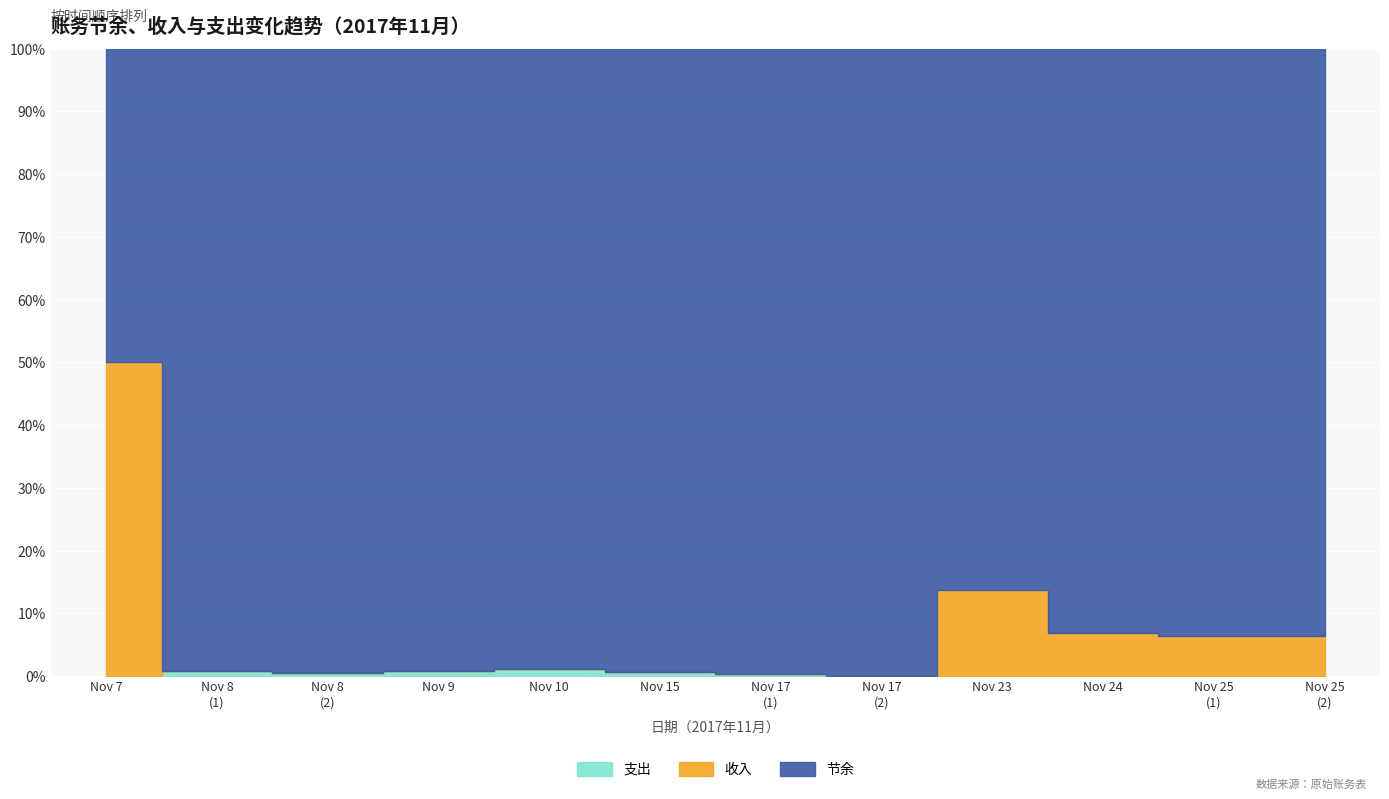

At which category is the sum across all series the highest?

20171107